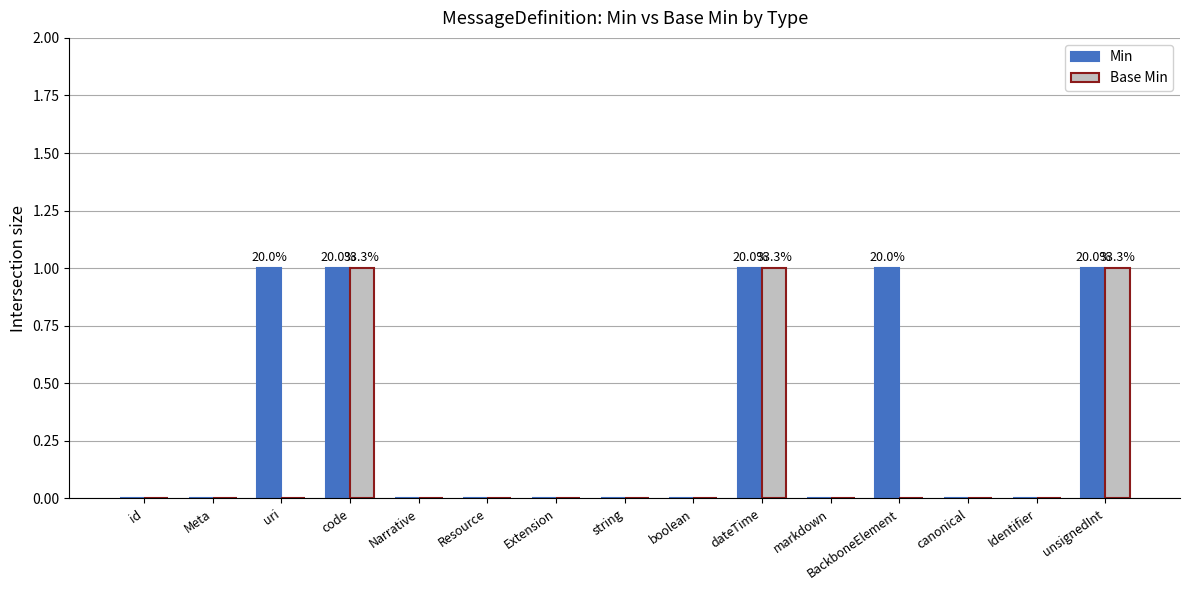

Which series has the largest total across all categories?

Min